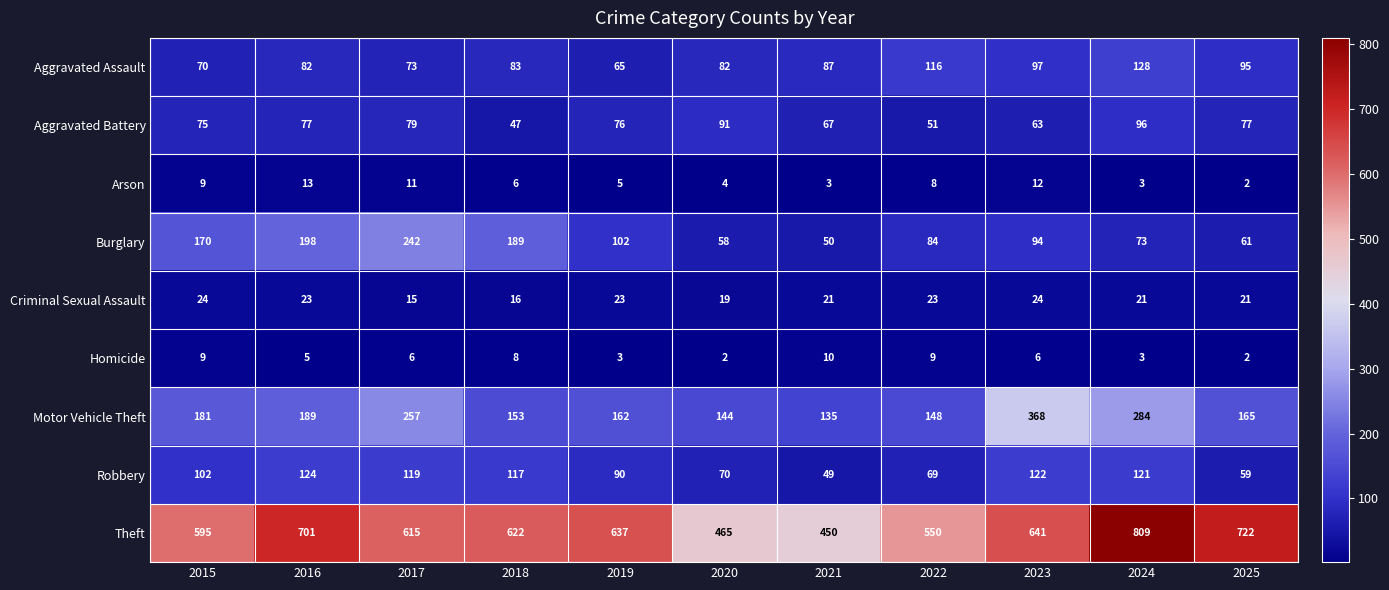

What is the difference between the maximum and second lowest values in the Aggravated Battery series?

45